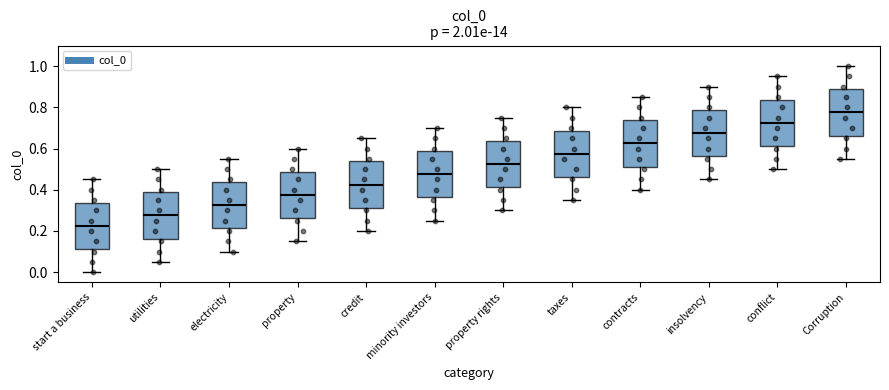

Reading left to right, transcribe this box plot: for each box, give where its median line is, the range the box spans, and where its two whiskers end, as read against the y-axis. The values are not printed on the chart, so give them approximately, as read against the axis.

start a business: median 0.22, box 0.12 to 0.34, whiskers 0.00 to 0.46
utilities: median 0.28, box 0.16 to 0.38, whiskers 0.06 to 0.50
electricity: median 0.32, box 0.22 to 0.44, whiskers 0.10 to 0.56
property: median 0.38, box 0.26 to 0.48, whiskers 0.16 to 0.60
credit: median 0.42, box 0.32 to 0.54, whiskers 0.20 to 0.66
minority investors: median 0.48, box 0.36 to 0.58, whiskers 0.26 to 0.70
property rights: median 0.52, box 0.42 to 0.64, whiskers 0.30 to 0.76
taxes: median 0.58, box 0.46 to 0.68, whiskers 0.36 to 0.80
contracts: median 0.62, box 0.52 to 0.74, whiskers 0.40 to 0.86
insolvency: median 0.68, box 0.56 to 0.78, whiskers 0.46 to 0.90
conflict: median 0.72, box 0.62 to 0.84, whiskers 0.50 to 0.96
Corruption: median 0.78, box 0.66 to 0.88, whiskers 0.56 to 1.00